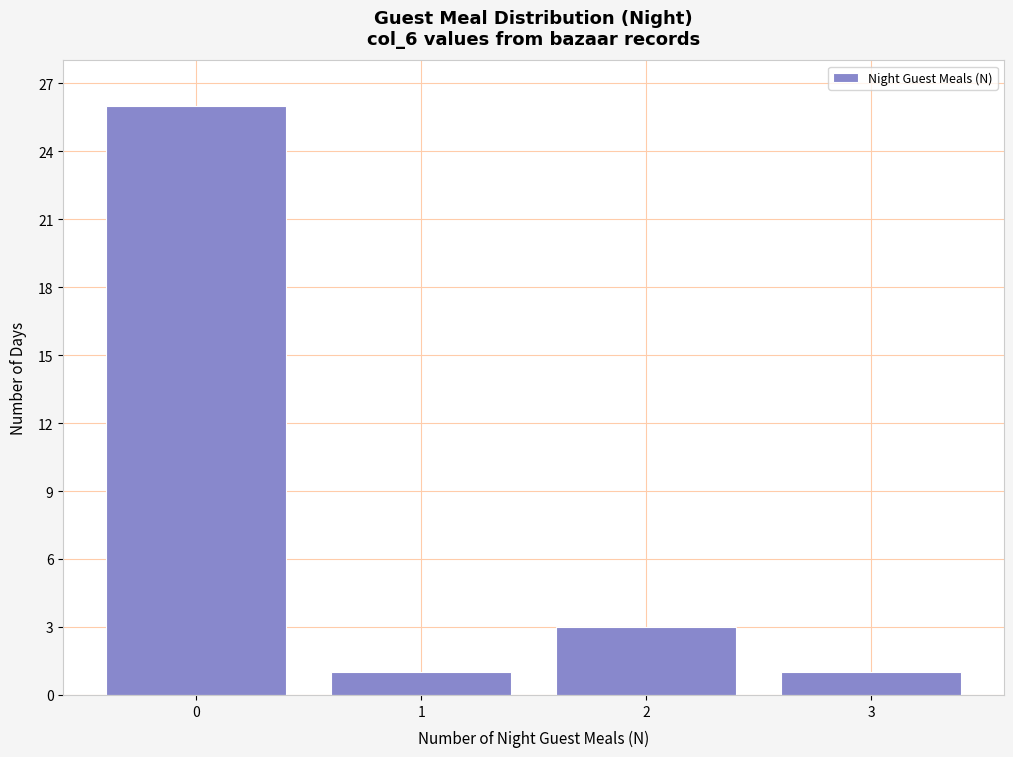

Reading left to right, transcribe all the data shown in this chart.

0=26	1=1	2=3	3=1